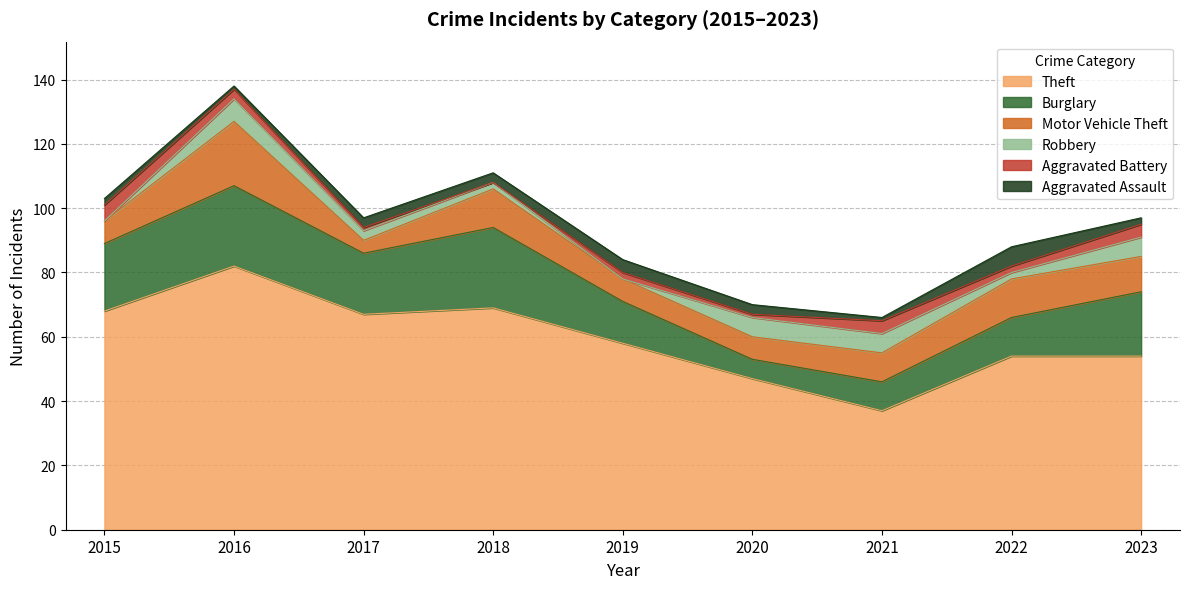

Reading left to right, what are all the values shown in this chart?

Theft: 68	82	67	69	58	47	37	54	54
Burglary: 21	25	19	25	13	6	9	12	20
Motor Vehicle Theft: 7	20	4	12	7	7	9	12	11
Robbery: 0	7	3	2	0	6	6	2	6
Aggravated Battery: 5	3	1	0	2	1	4	2	4
Aggravated Assault: 2	1	3	3	4	3	1	6	2